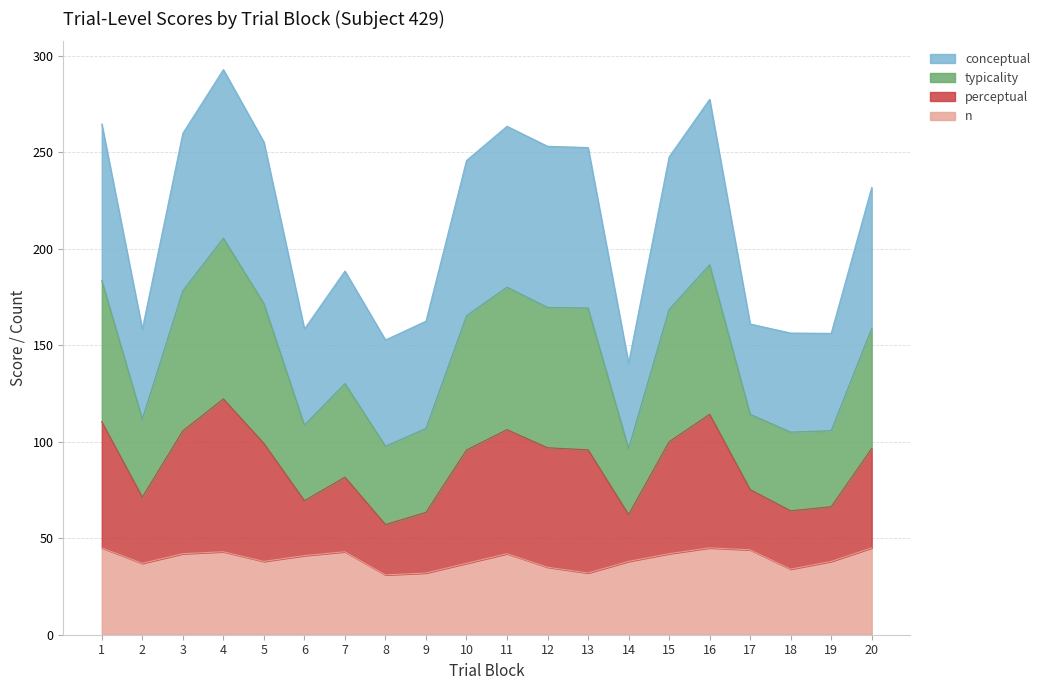

What is the highest value of the n series?

45.0